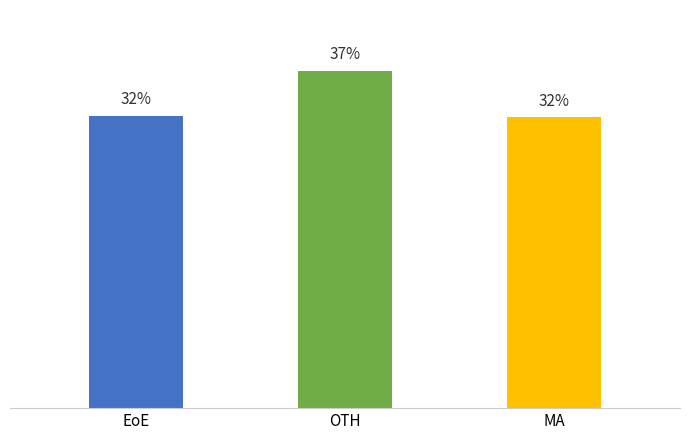

Does the chart contain any negative values?

No